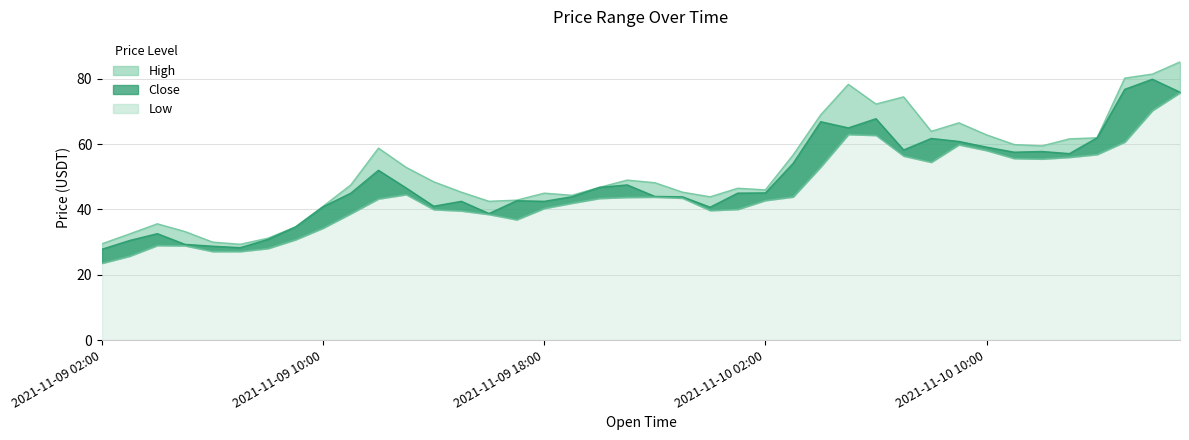

Reading left to right, transcribe all the data shown in this chart.

High: 2021-11-09 02:00=29.5	2021-11-09 03:00=32.5	2021-11-09 04:00=35.6	2021-11-09 05:00=33.2	2021-11-09 06:00=30.0	2021-11-09 07:00=29.3	2021-11-09 08:00=31.2	2021-11-09 09:00=34.6	2021-11-09 10:00=41.0	2021-11-09 11:00=47.5	2021-11-09 12:00=58.8	2021-11-09 13:00=52.9	2021-11-09 14:00=48.5	2021-11-09 15:00=45.3	2021-11-09 16:00=42.5	2021-11-09 17:00=42.9	2021-11-09 18:00=45.0	2021-11-09 19:00=44.3	2021-11-09 20:00=46.8	2021-11-09 21:00=49.0	2021-11-09 22:00=48.2	2021-11-09 23:00=45.3	2021-11-10 00:00=43.9	2021-11-10 01:00=46.5	2021-11-10 02:00=46.0	2021-11-10 03:00=56.7	2021-11-10 04:00=69.0	2021-11-10 05:00=78.3	2021-11-10 06:00=72.3	2021-11-10 07:00=74.5	2021-11-10 08:00=63.9	2021-11-10 09:00=66.5	2021-11-10 10:00=62.9	2021-11-10 11:00=59.9	2021-11-10 12:00=59.5	2021-11-10 13:00=61.6	2021-11-10 14:00=62.0	2021-11-10 15:00=80.2	2021-11-10 16:00=81.5	2021-11-10 17:00=85.2
Close: 2021-11-09 02:00=27.8	2021-11-09 03:00=30.5	2021-11-09 04:00=32.6	2021-11-09 05:00=29.3	2021-11-09 06:00=28.7	2021-11-09 07:00=28.3	2021-11-09 08:00=30.8	2021-11-09 09:00=34.6	2021-11-09 10:00=40.8	2021-11-09 11:00=45.0	2021-11-09 12:00=52.0	2021-11-09 13:00=46.6	2021-11-09 14:00=41.0	2021-11-09 15:00=42.5	2021-11-09 16:00=38.8	2021-11-09 17:00=42.7	2021-11-09 18:00=42.5	2021-11-09 19:00=43.9	2021-11-09 20:00=46.8	2021-11-09 21:00=47.5	2021-11-09 22:00=44.0	2021-11-09 23:00=43.9	2021-11-10 00:00=40.7	2021-11-10 01:00=45.0	2021-11-10 02:00=45.1	2021-11-10 03:00=54.1	2021-11-10 04:00=66.9	2021-11-10 05:00=65.0	2021-11-10 06:00=67.8	2021-11-10 07:00=58.2	2021-11-10 08:00=61.8	2021-11-10 09:00=60.8	2021-11-10 10:00=59.1	2021-11-10 11:00=57.5	2021-11-10 12:00=57.8	2021-11-10 13:00=57.1	2021-11-10 14:00=62.0	2021-11-10 15:00=76.8	2021-11-10 16:00=79.9	2021-11-10 17:00=75.9
Low: 2021-11-09 02:00=23.6	2021-11-09 03:00=25.7	2021-11-09 04:00=29.0	2021-11-09 05:00=28.9	2021-11-09 06:00=27.2	2021-11-09 07:00=27.2	2021-11-09 08:00=28.1	2021-11-09 09:00=30.8	2021-11-09 10:00=34.3	2021-11-09 11:00=38.8	2021-11-09 12:00=43.3	2021-11-09 13:00=44.6	2021-11-09 14:00=40.0	2021-11-09 15:00=39.6	2021-11-09 16:00=38.5	2021-11-09 17:00=36.9	2021-11-09 18:00=40.4	2021-11-09 19:00=42.0	2021-11-09 20:00=43.4	2021-11-09 21:00=43.8	2021-11-09 22:00=43.8	2021-11-09 23:00=43.5	2021-11-10 00:00=39.7	2021-11-10 01:00=40.1	2021-11-10 02:00=42.8	2021-11-10 03:00=43.9	2021-11-10 04:00=53.1	2021-11-10 05:00=63.0	2021-11-10 06:00=62.8	2021-11-10 07:00=56.4	2021-11-10 08:00=54.5	2021-11-10 09:00=59.9	2021-11-10 10:00=58.1	2021-11-10 11:00=55.7	2021-11-10 12:00=55.5	2021-11-10 13:00=56.0	2021-11-10 14:00=56.9	2021-11-10 15:00=60.7	2021-11-10 16:00=70.3	2021-11-10 17:00=75.8